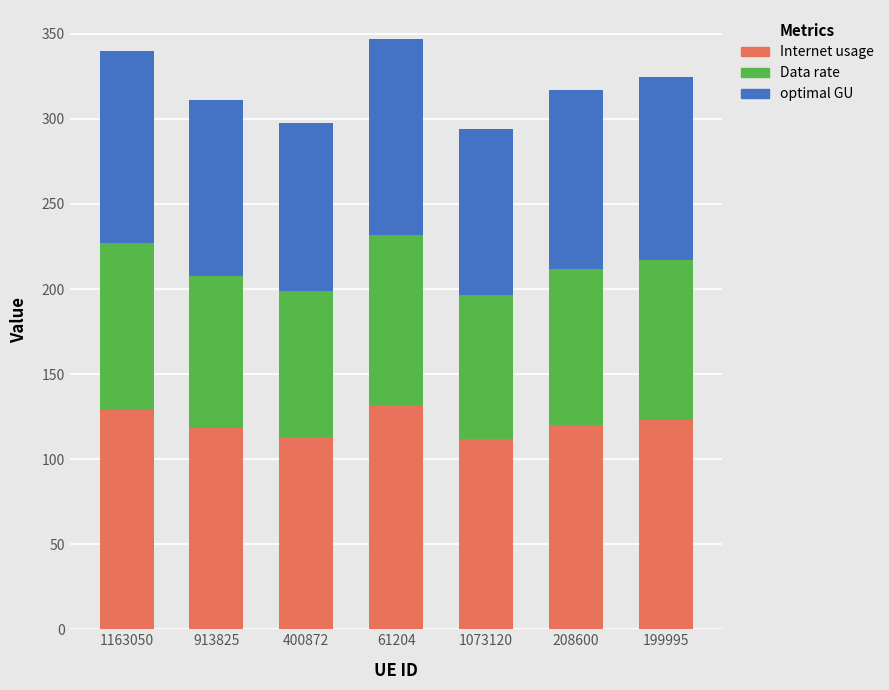

What is the difference between the Internet usage values at 1073120 and 199995?

11.6